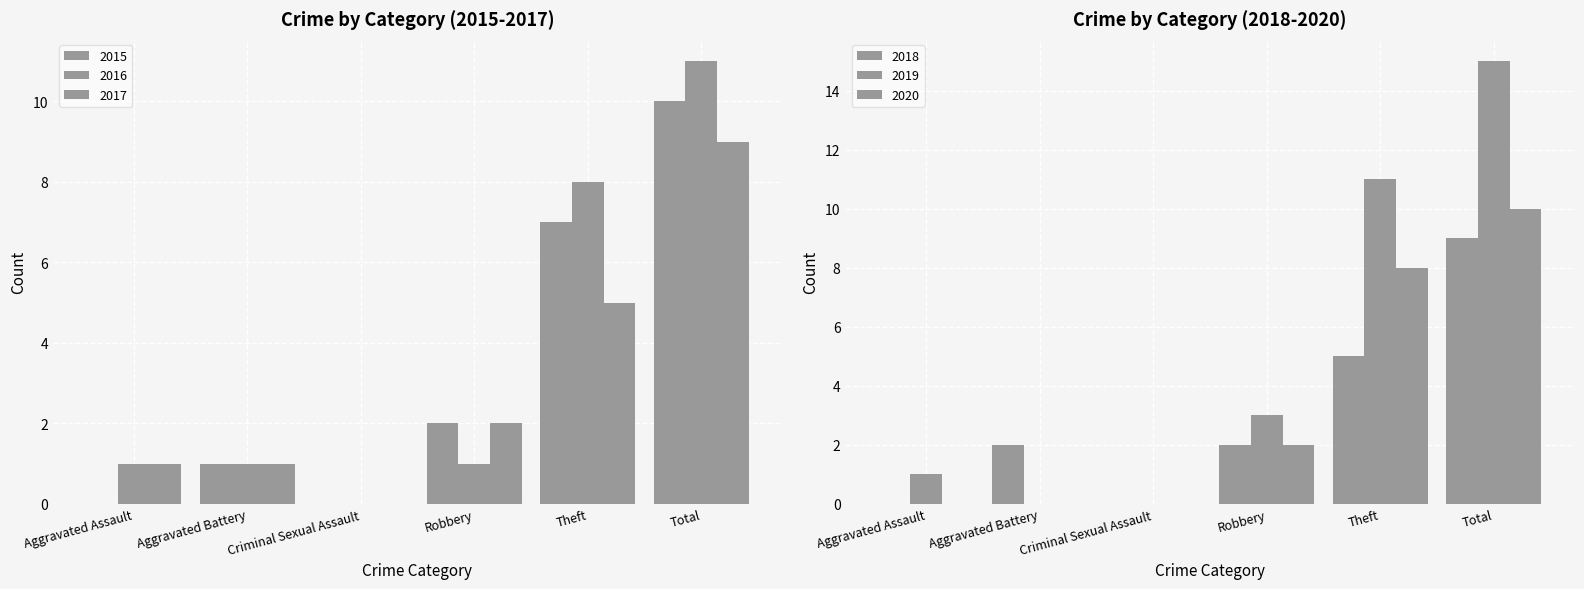

At how many categories does at least one series exceed 3?

2